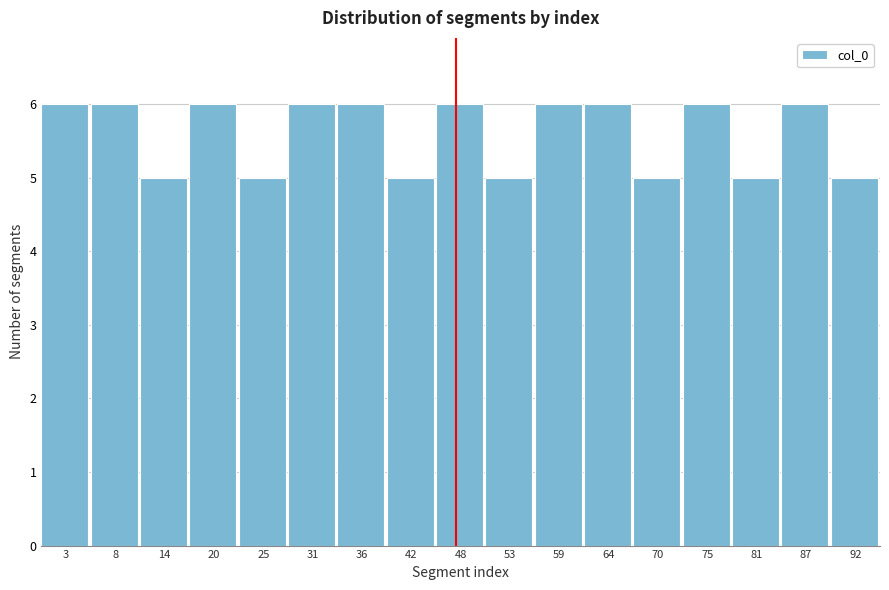

Reading left to right, list every bar in this chart as the range it spans on the x-axis followed by its height. Neither the bar edges nor the heights are printed on the chart, so give them approximately, as read against the axes.

0 to 6: 6
6 to 11: 6
11 to 17: 5
17 to 22: 6
22 to 28: 5
28 to 34: 6
34 to 39: 6
39 to 45: 5
45 to 50: 6
50 to 56: 5
56 to 61: 6
61 to 67: 6
67 to 73: 5
73 to 78: 6
78 to 84: 5
84 to 89: 6
89 to 95: 5